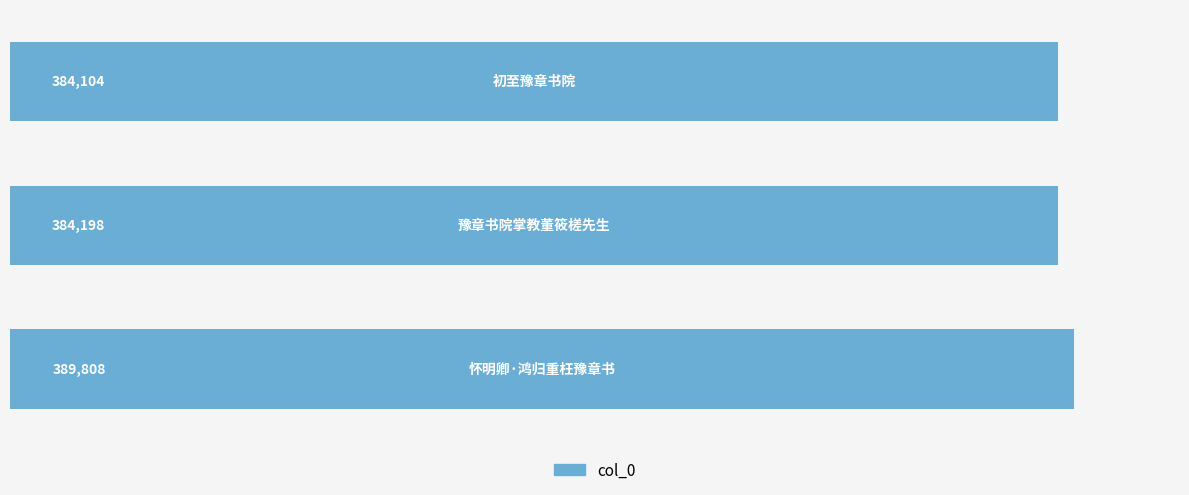

Reading bottom to top, extract all data points from this chart.

389808	384198	384104